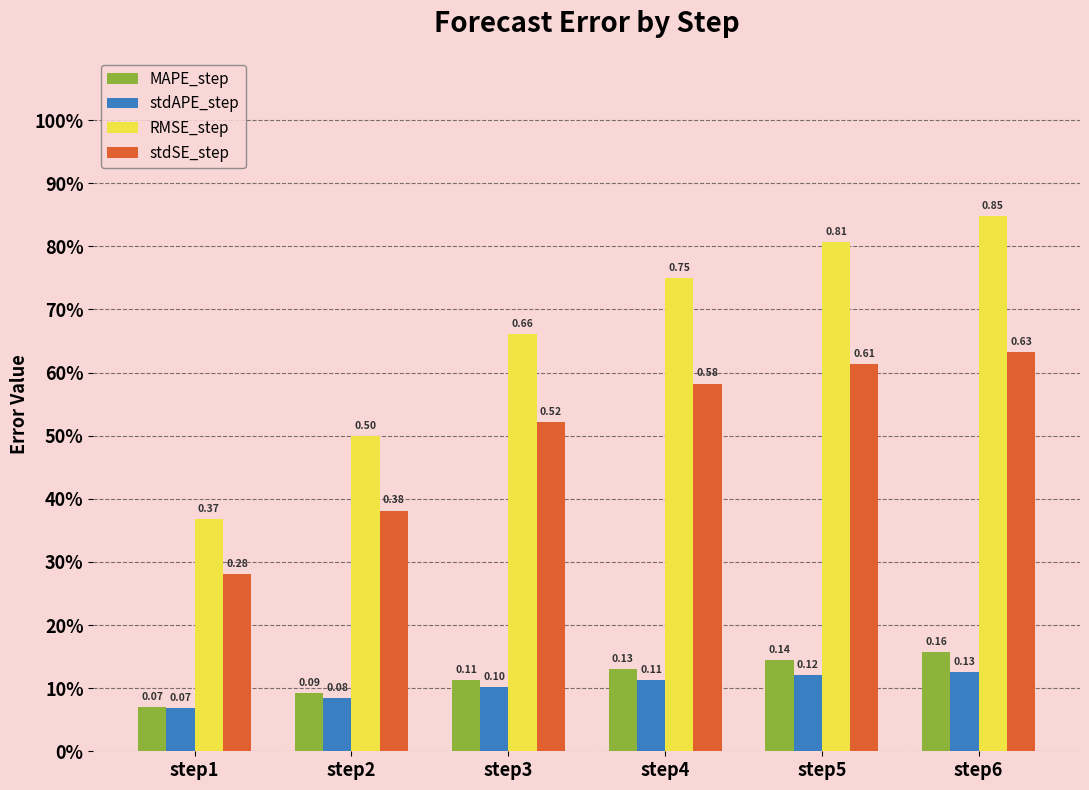

How many MAPE_step values are between 0 and 1?

6